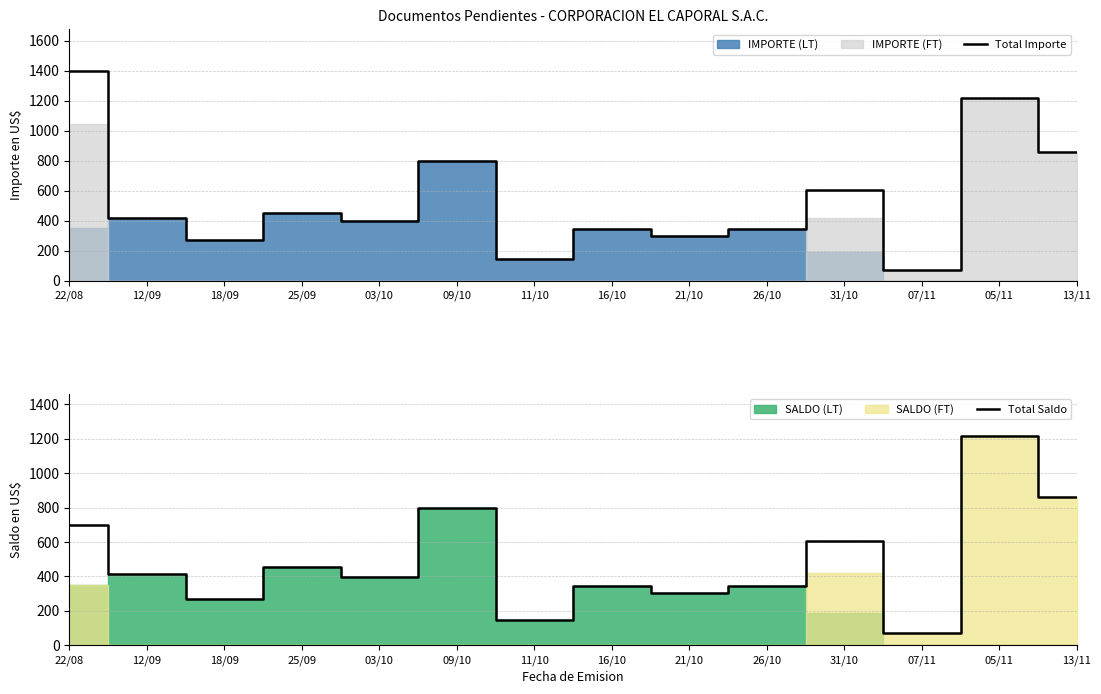

Where is Total Importe nearest to the value 733?

09/10